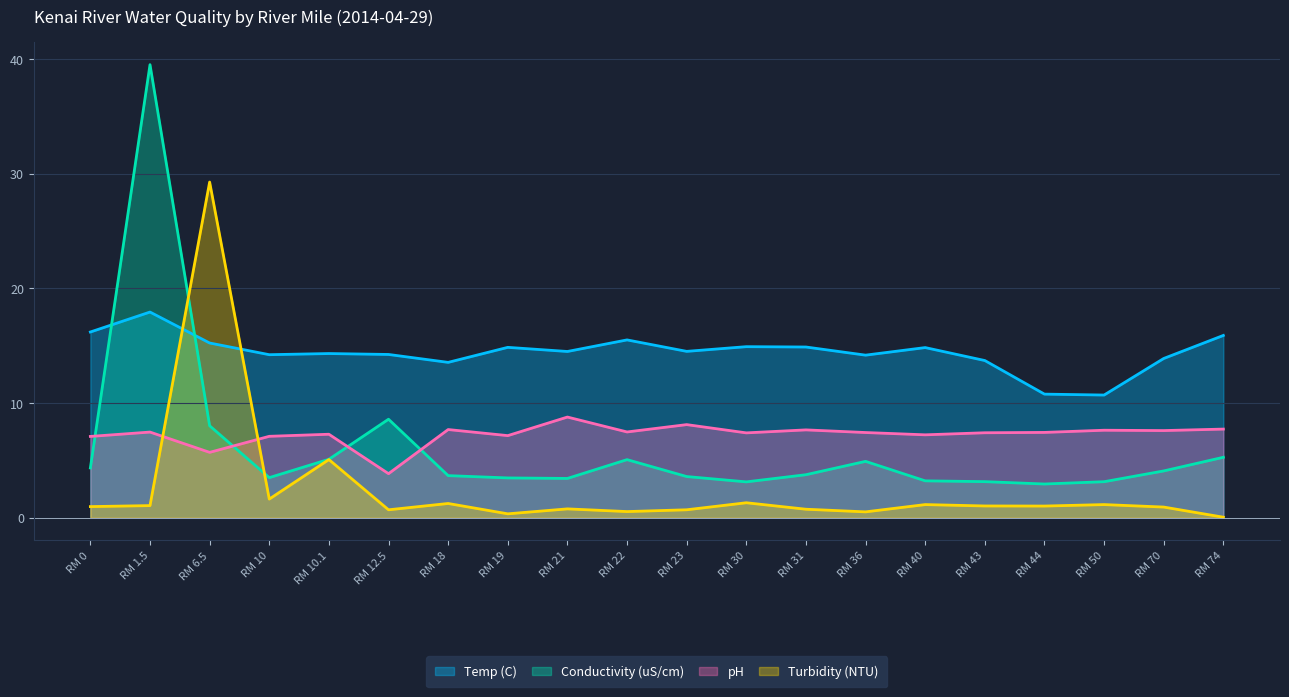

What is the difference between the highest and lowest values at RM 19?

14.5